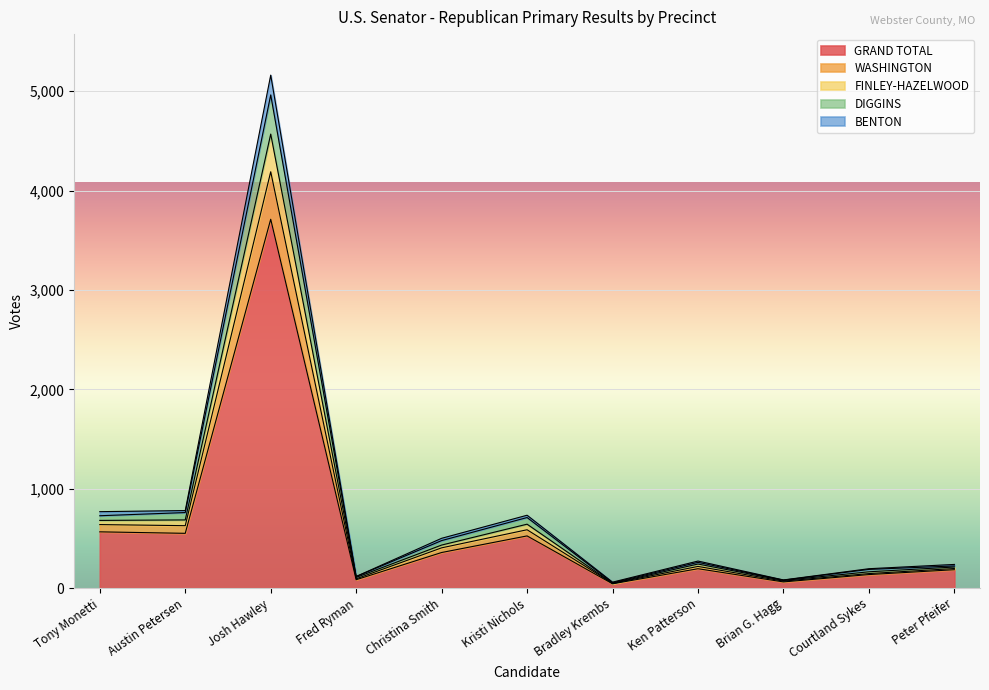

Where is BENTON nearest to the value 2308?

Austin Petersen